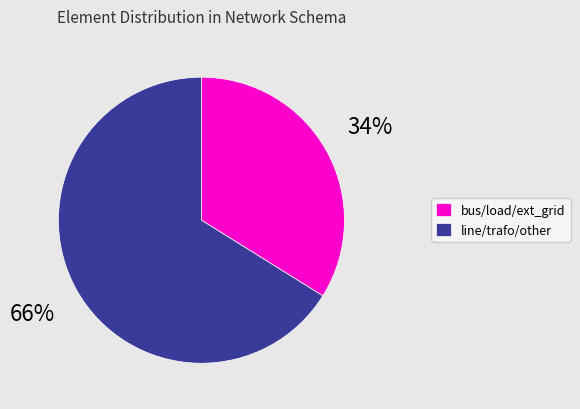

Count the number of slices in the pie.

2